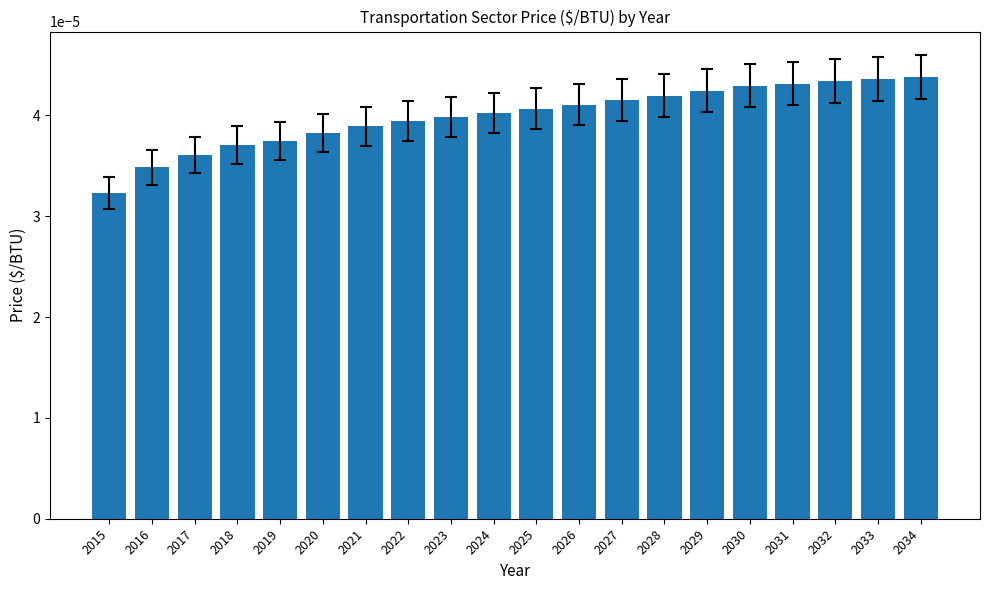

Which category has the lowest value across all series?

2015